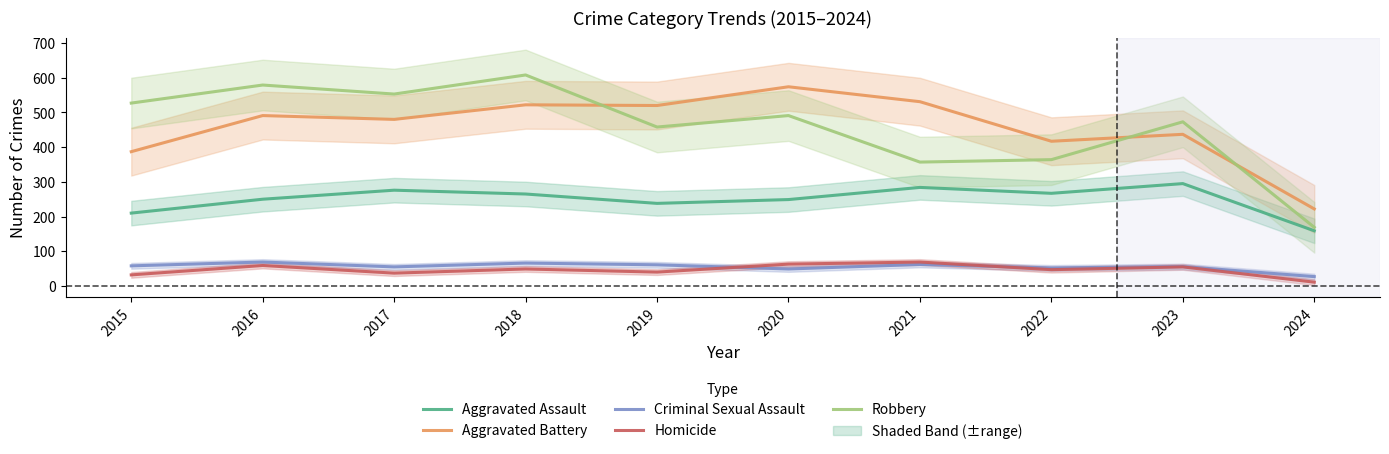

At which category is the sum across all series the highest?

2018